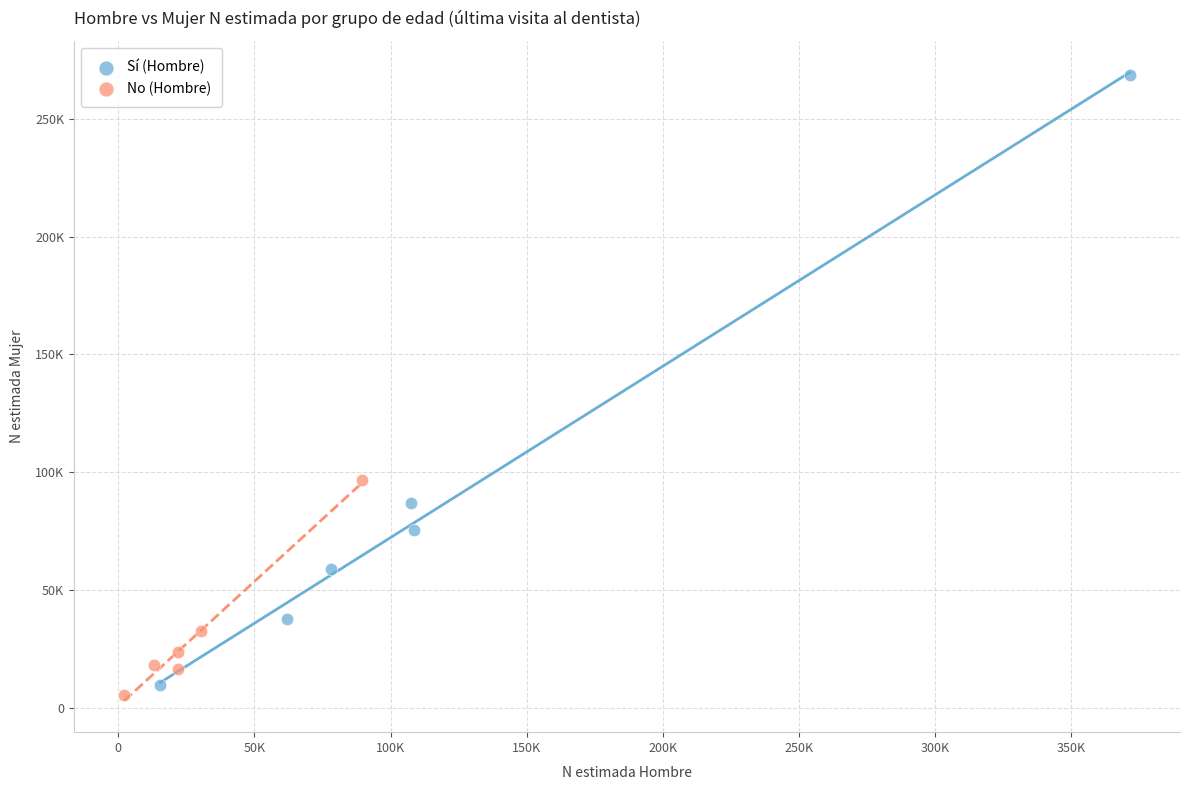

Which series reaches the minimum Y coordinate?

No (Hombre)